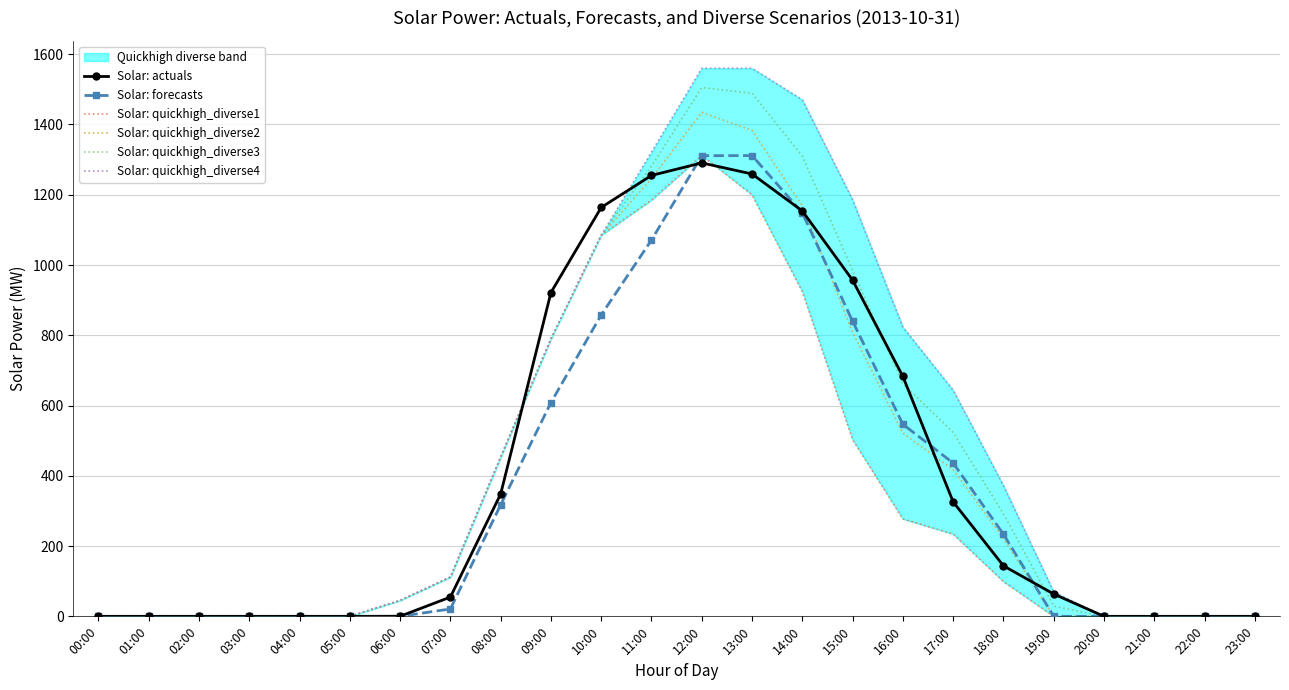

What is the sum of all Solar: quickhigh_diverse2 values?

9684.5